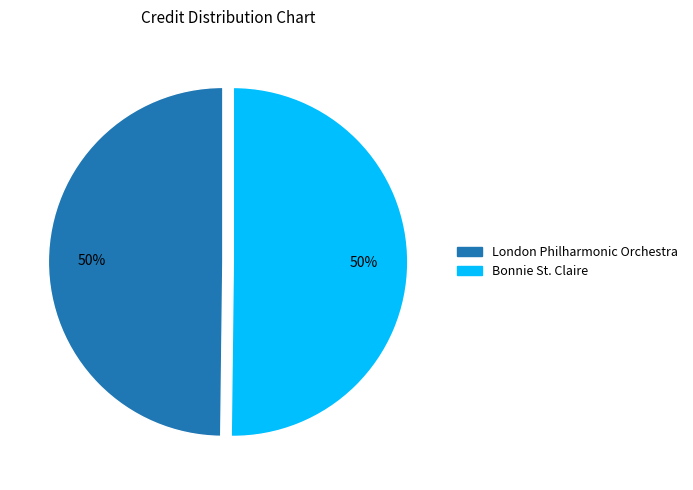

To the nearest percent, what is the combined percentage of London Philharmonic Orchestra and Bonnie St. Claire?

100%